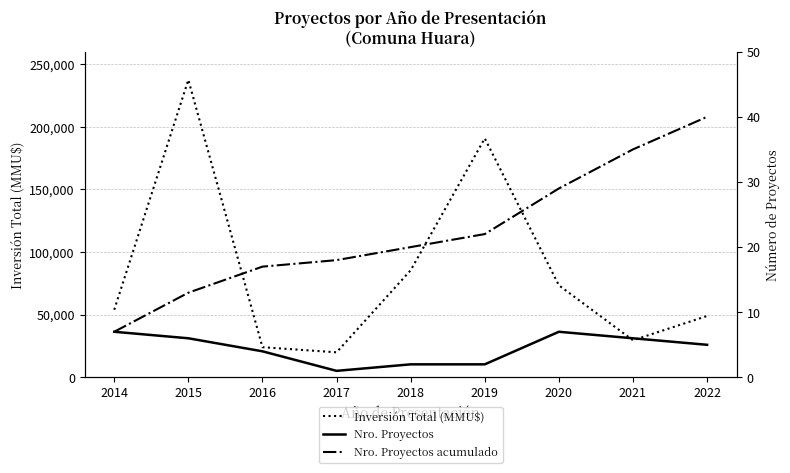

What is the smallest value displayed?

1